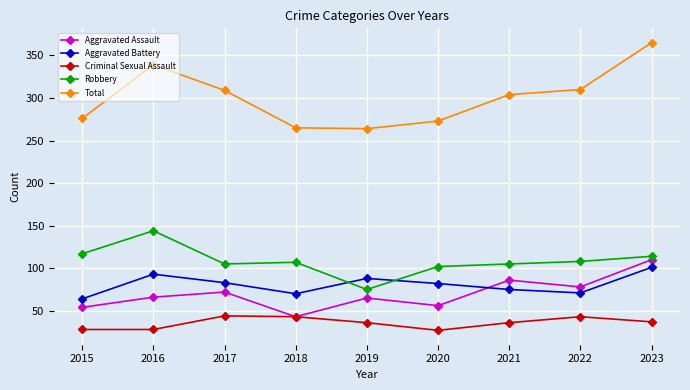

Where is the first local minimum for Aggravated Battery?

2018